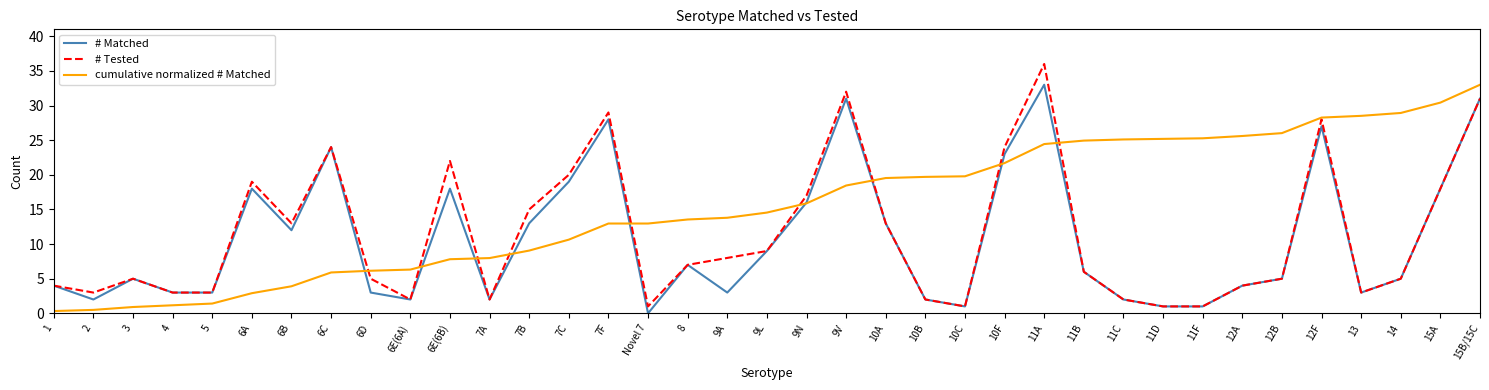

At which category does # Matched reach its first local peak?

3